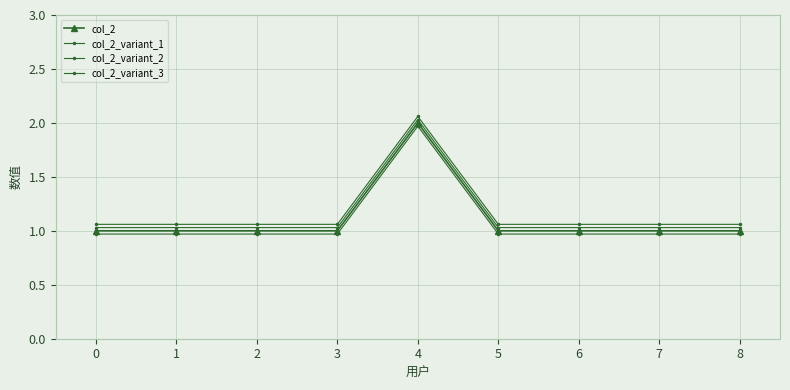

Rank the series by their maximum value, from highest to lowest.

col_2_variant_3, col_2_variant_1, col_2, col_2_variant_2